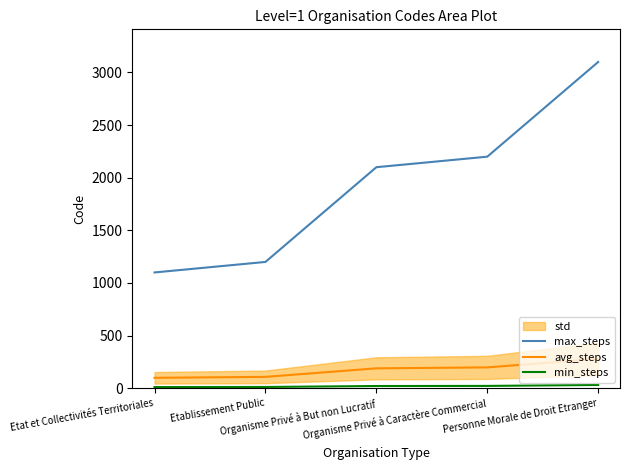

True or false: max_steps and avg_steps intersect in this chart.

False